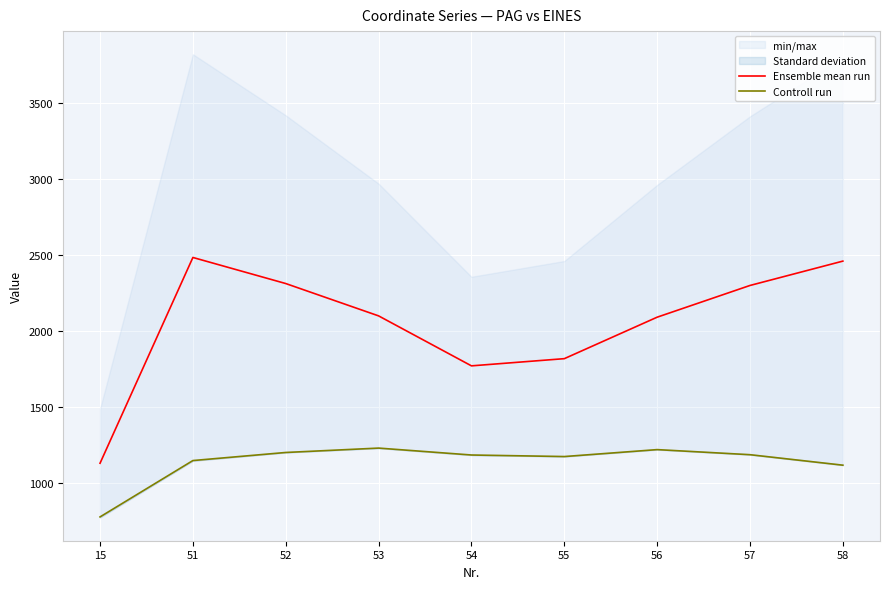

Is the value of Ensemble mean run at 53 greater than the value of Controll run at 57?

Yes